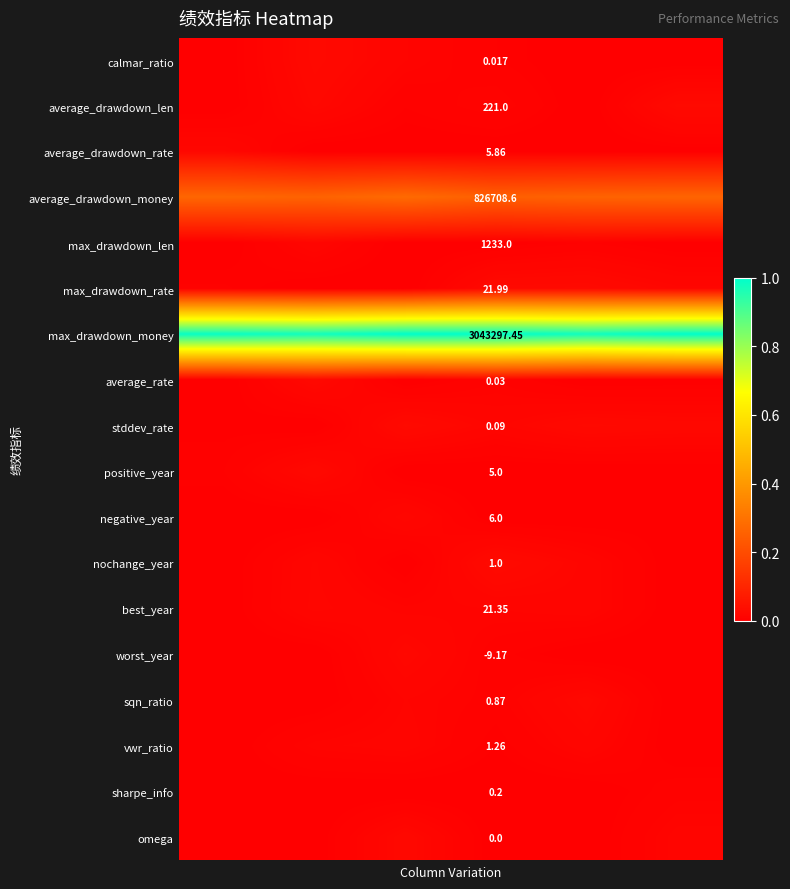

How many data points does each series have?

6